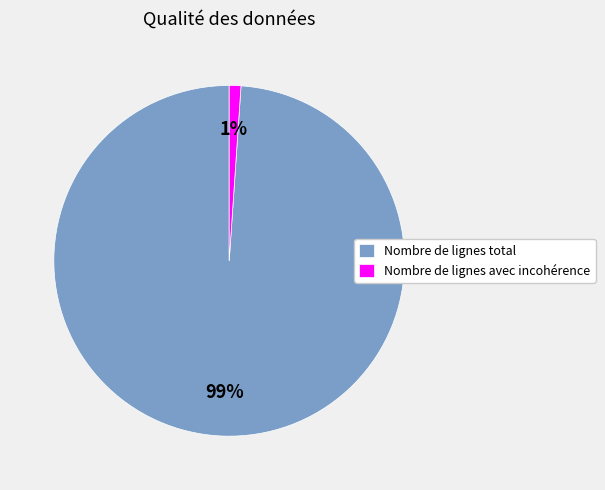

Rank the categories by value from lowest to highest.

Nombre de lignes avec incohérence, Nombre de lignes total